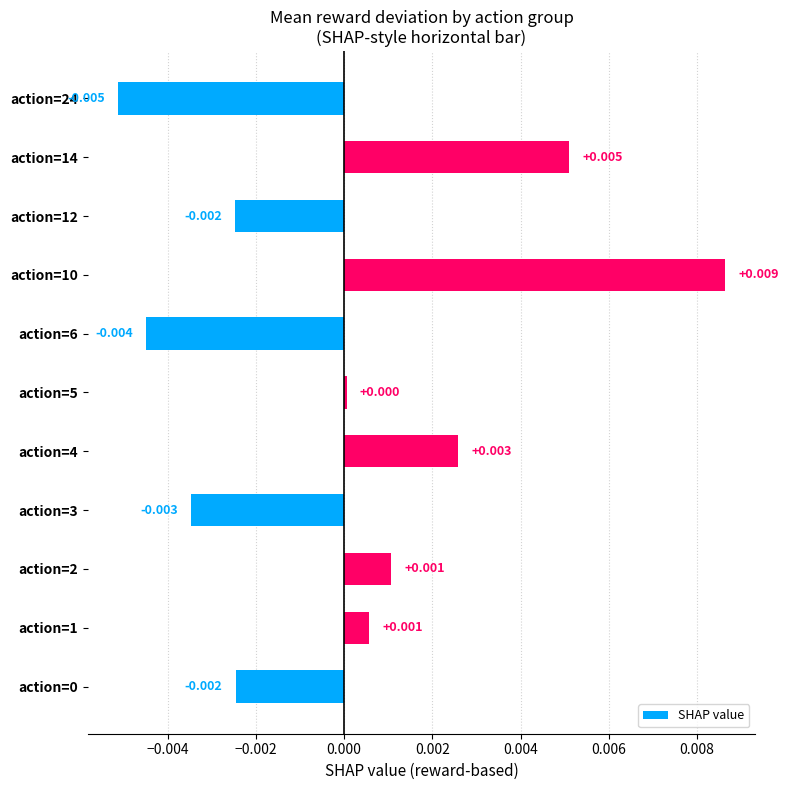

How many values are below 0?

5